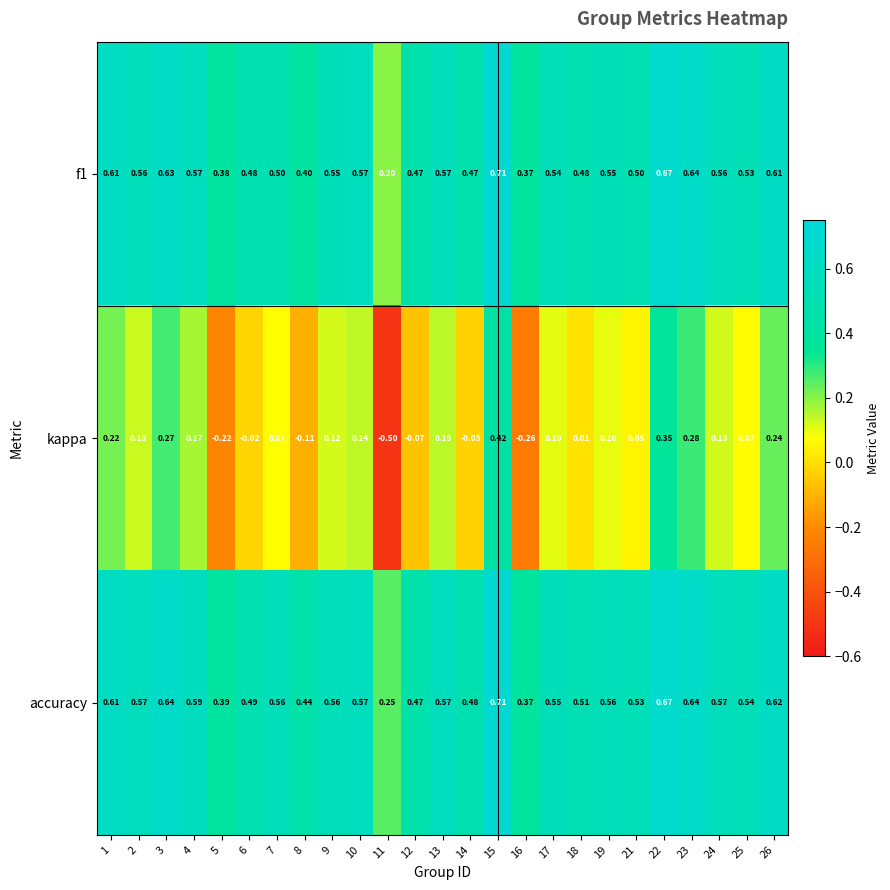

Is the value of accuracy at 4 greater than the value of f1 at 19?

Yes